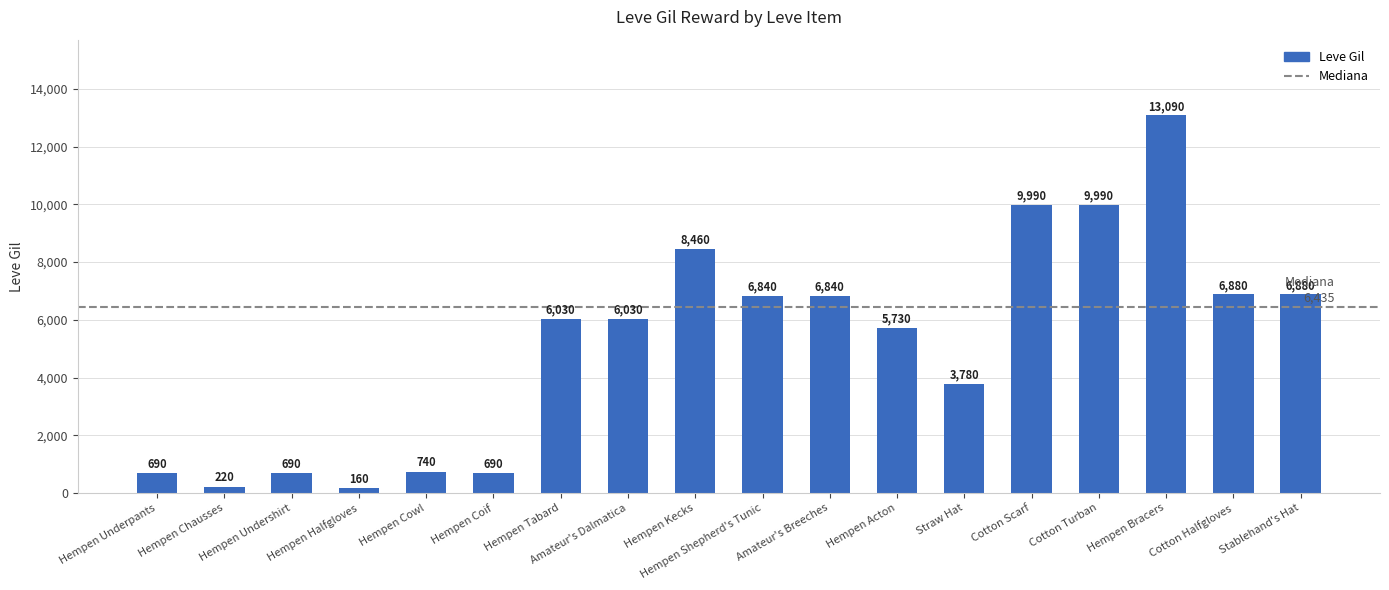

How many values are below 6030?

8